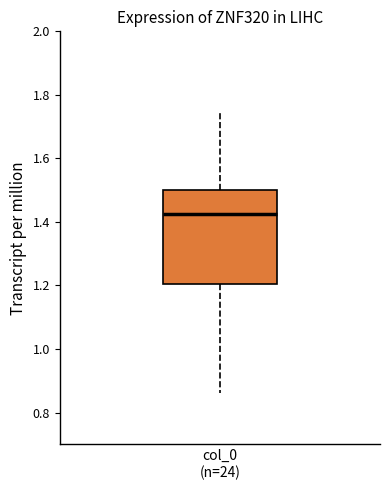

Where is the upper edge of the box for col_0 (n=24) on the y-axis? The values are not printed on the chart, so give them approximately, as read against the axis.

1.50